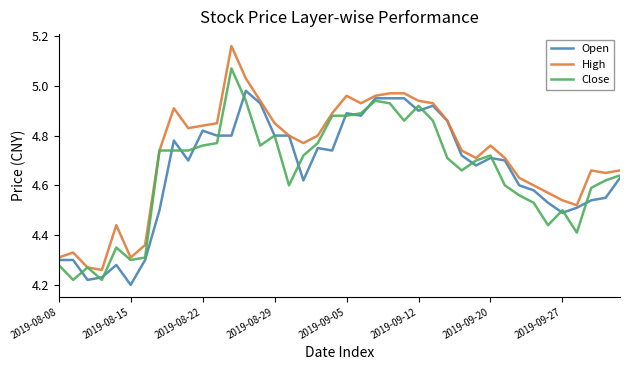

Which series has the largest range (max minus min)?

High